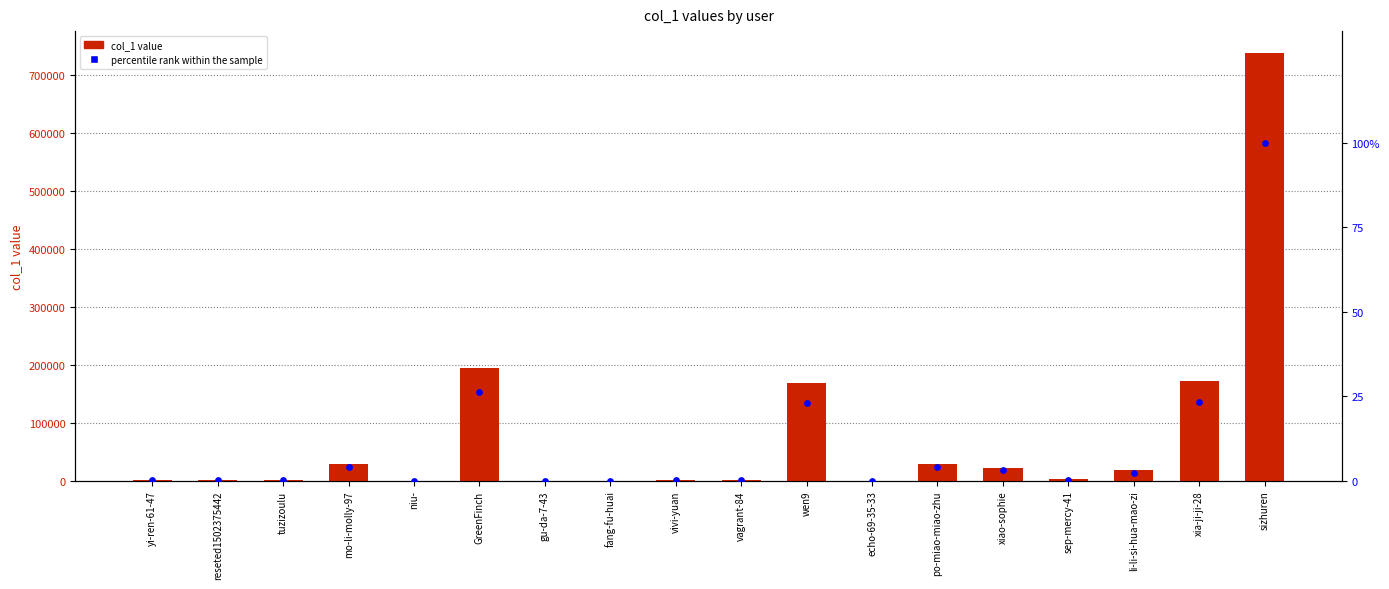

Which series contains the lowest Y value?

percentile rank within the sample